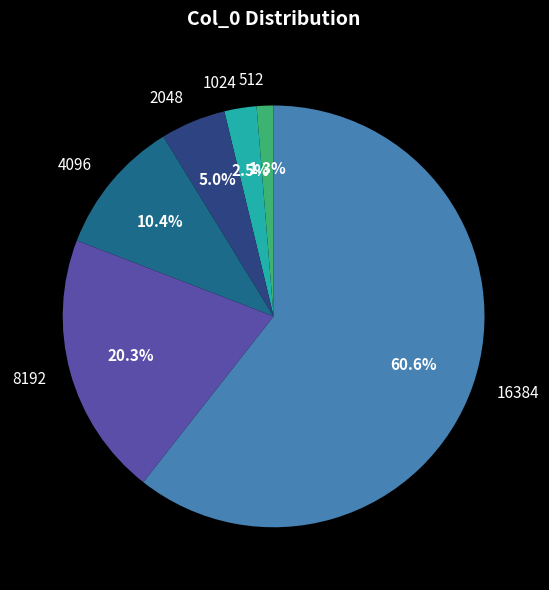

What is the majority slice?

16384